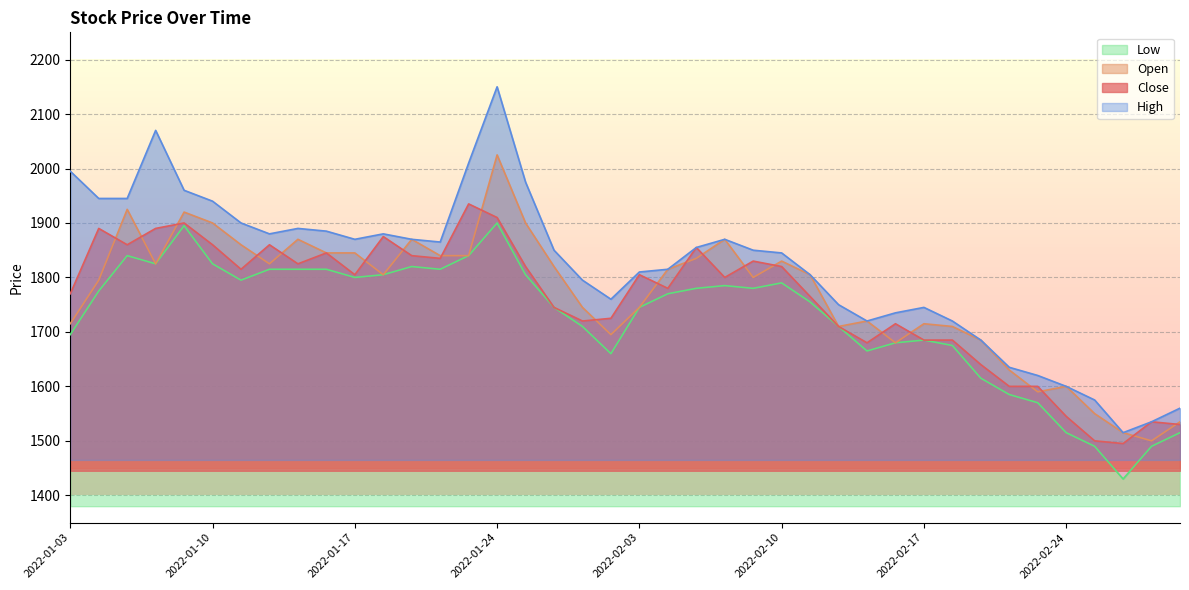

At which label does Low first exceed 1775?

2022-01-05